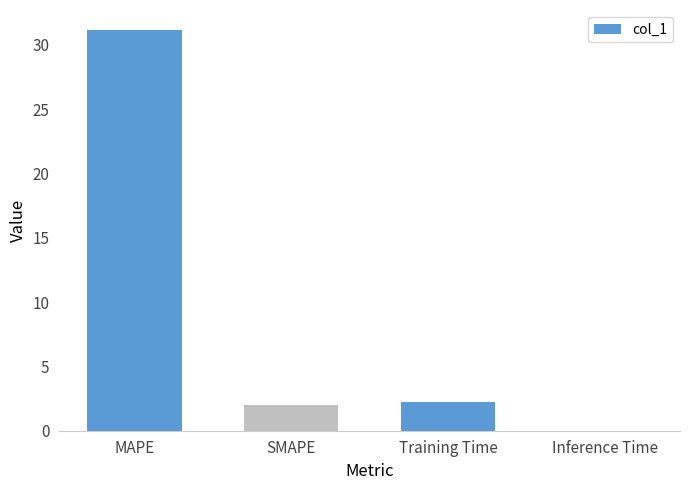

True or false: the data shows 2.3 at Training Time.

True